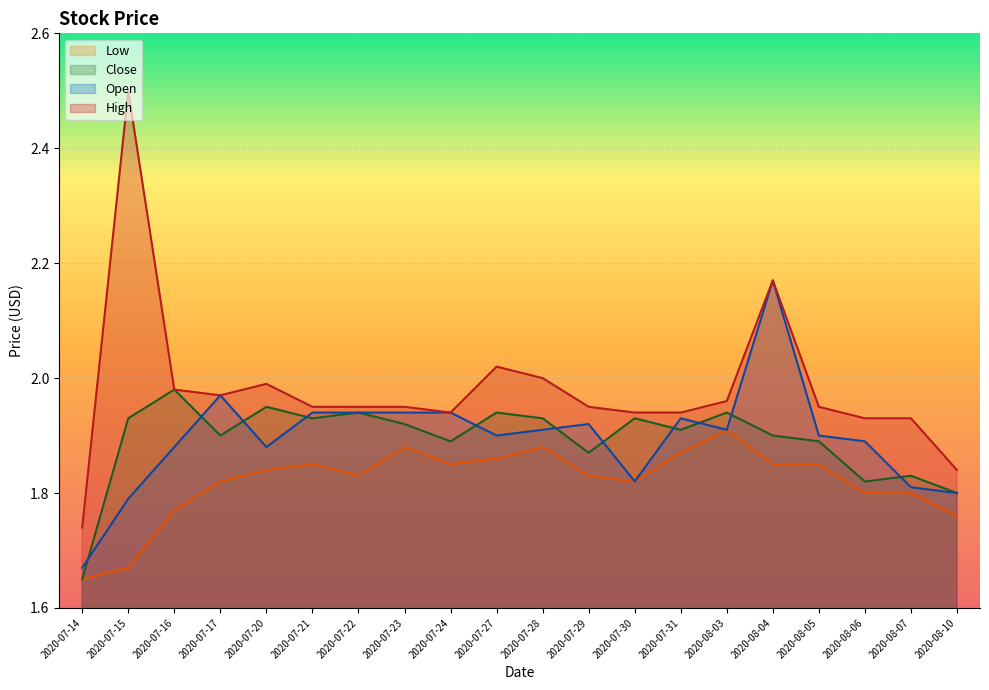

Is the value of High at 2020-07-21 greater than the value of Low at 2020-08-06?

Yes